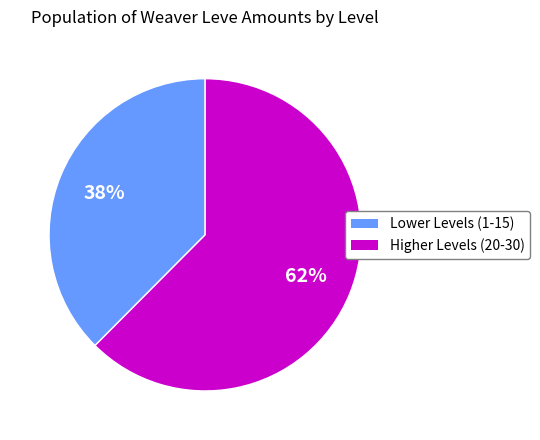

Is there a majority slice in this chart?

Yes